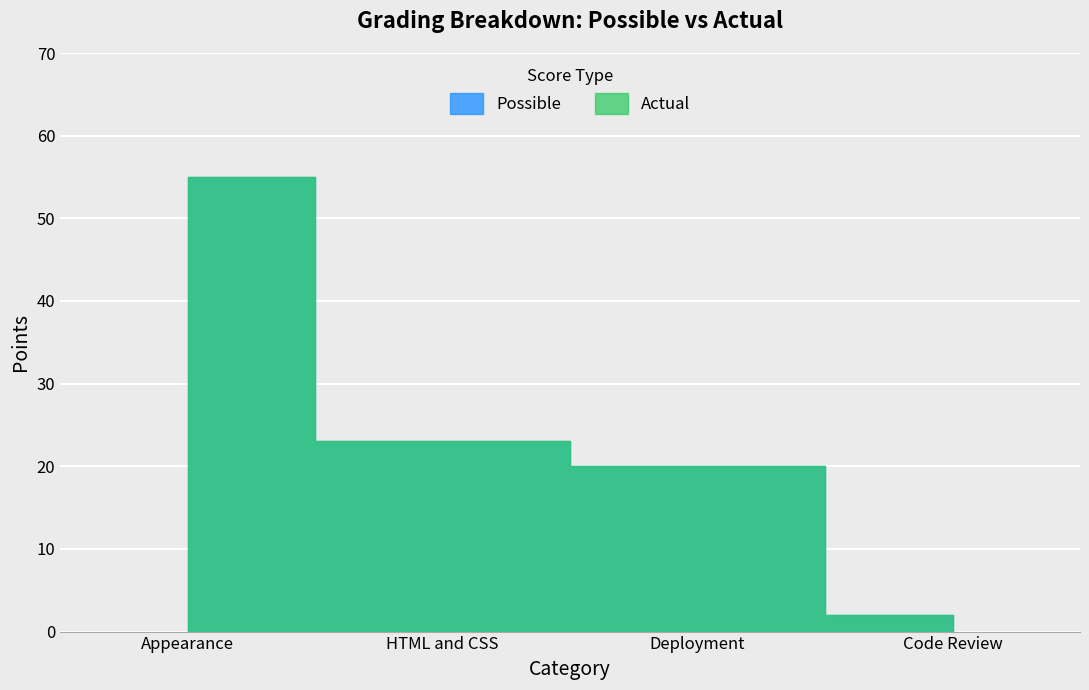

True or false: Actual and Possible intersect in this chart.

False